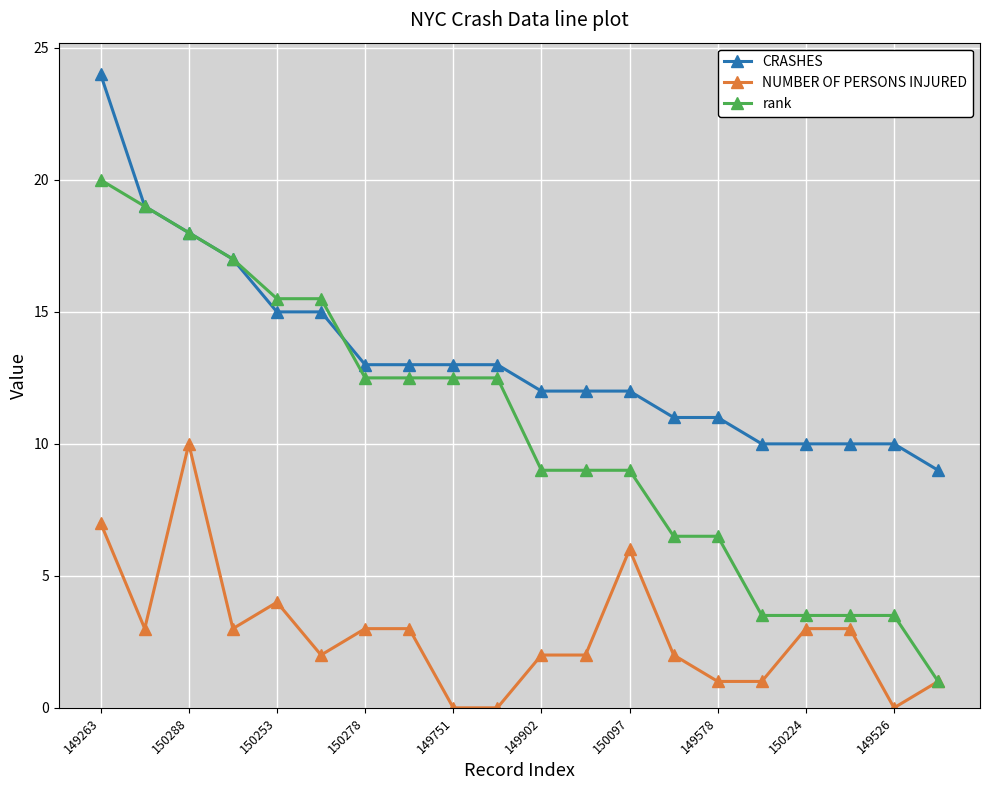

Does the chart have visible grid lines?

Yes